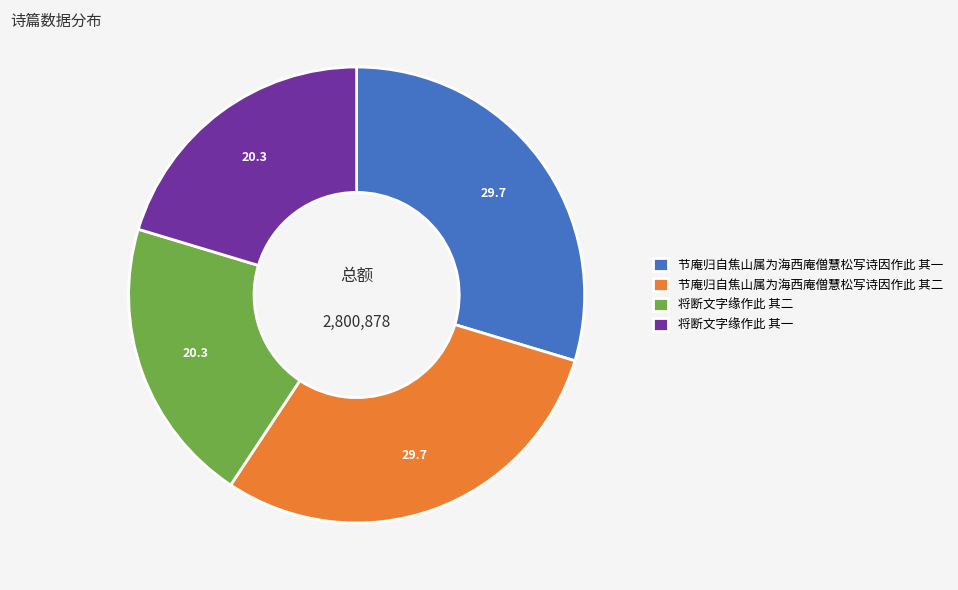

Is it true that 将断文字缘作此 其一 is 20% of the pie?

True